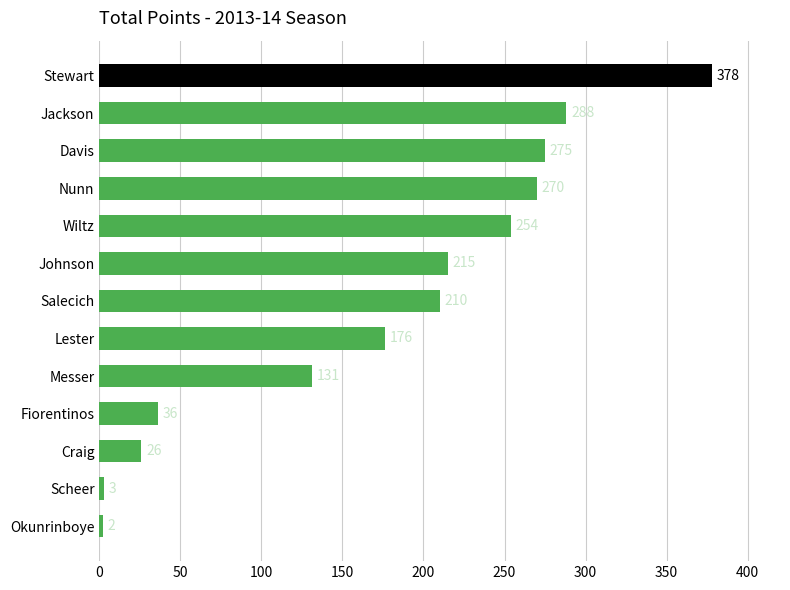

Count the number of categories in the chart.

13